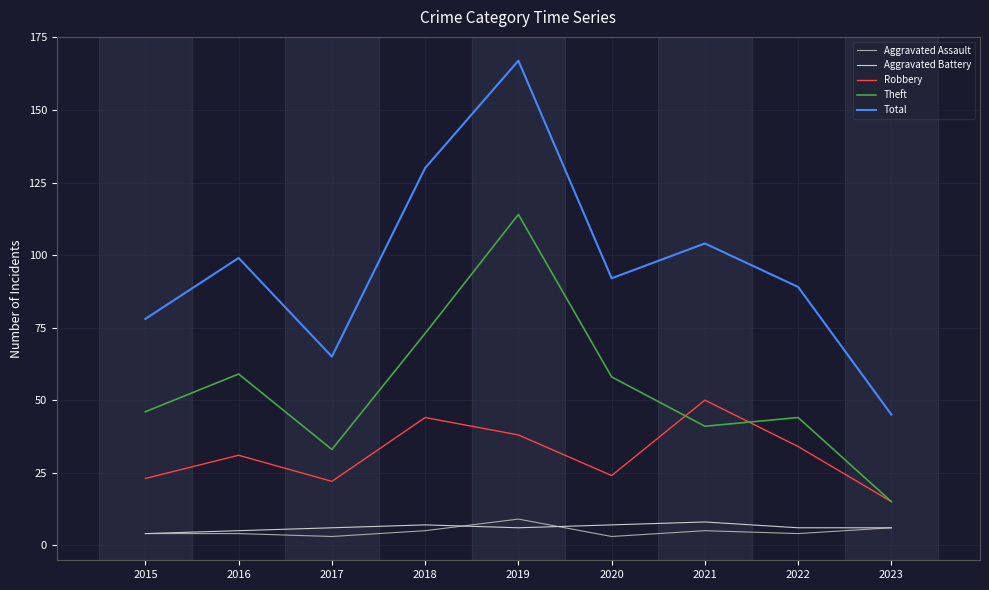

True or false: Theft and Total intersect in this chart.

False